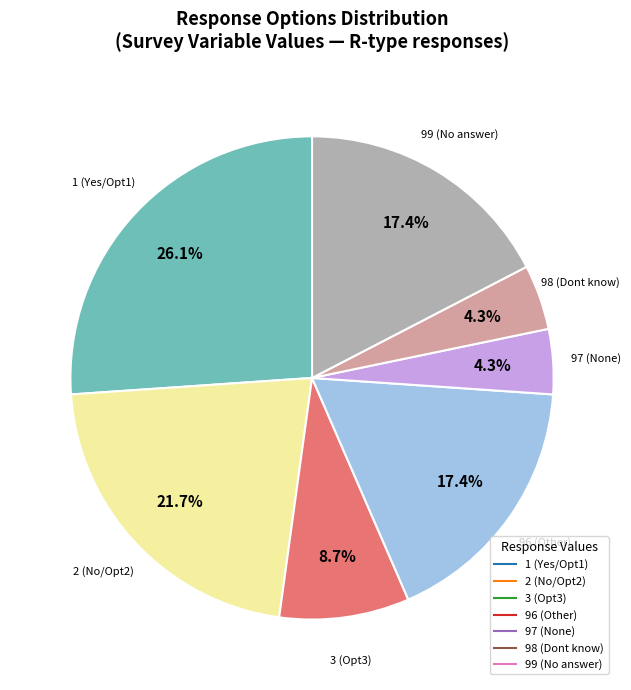

Is there any slice that represents more than half of the pie?

No